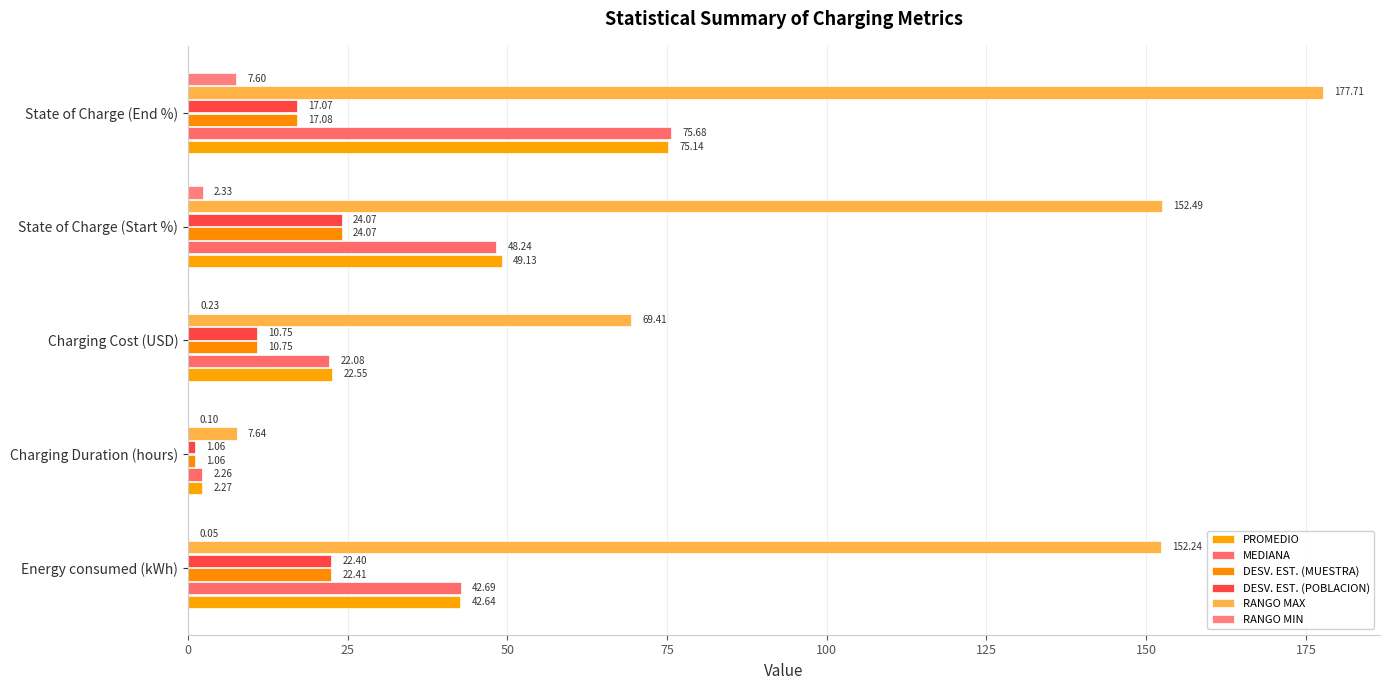

How many values in the DESV. EST. (POBLACION) series exceed 17?

3